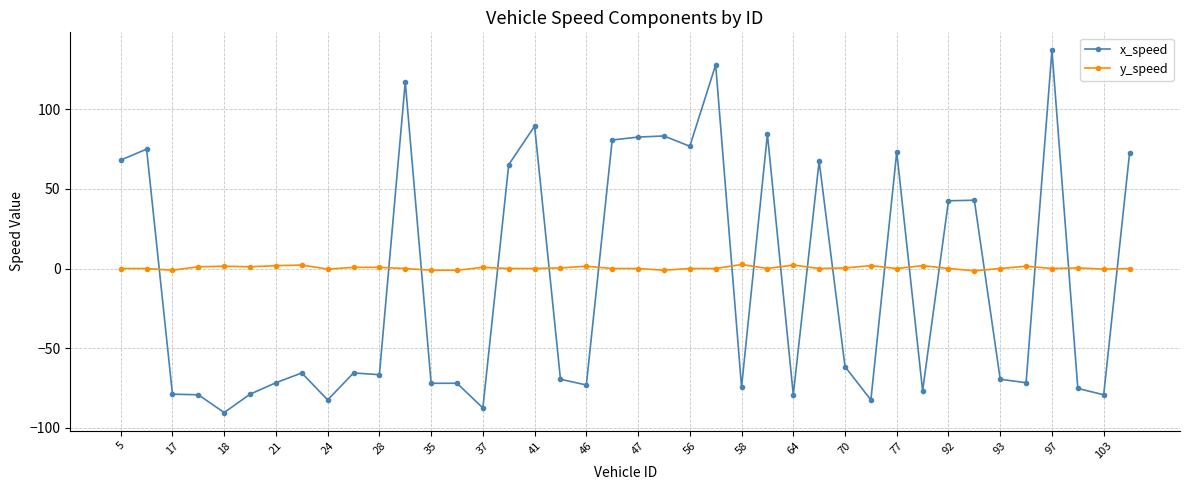

What is the maximum value for x_speed?

136.8